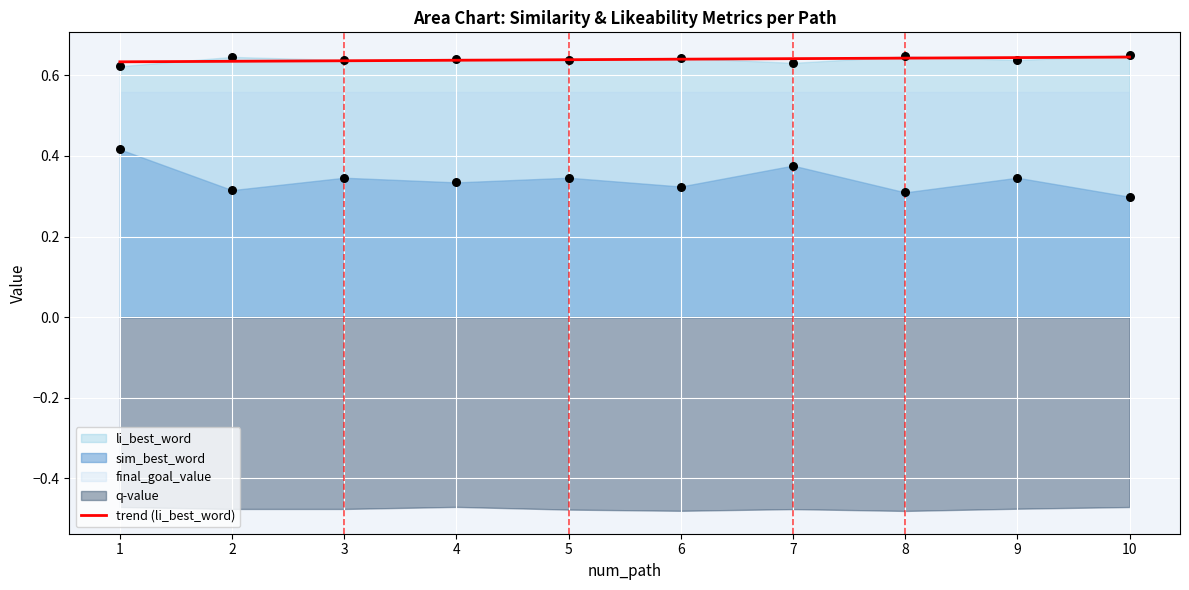

What is the total value across all series at 5?

1.0